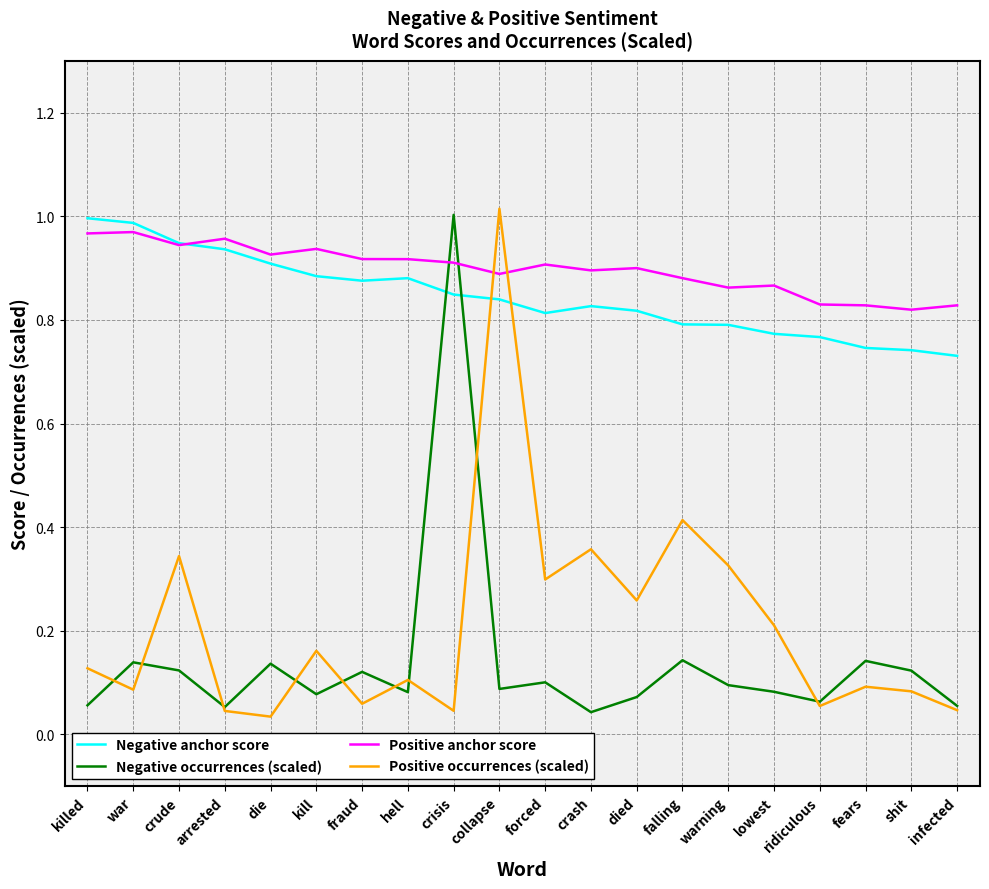

The Negative occurrences (scaled) series shows 0.0 at lowest. True or false?

False